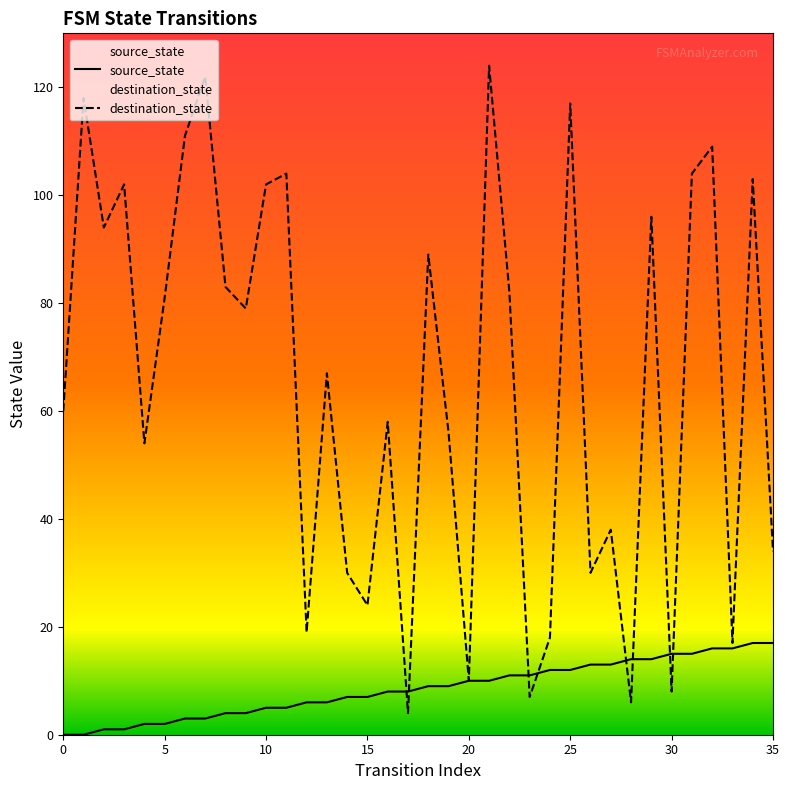

Reading right to left, transcribe all the data shown in this chart.

source_state: 17	17	16	16	15	15	14	14	13	13	12	12	11	11	10	10	9	9	8	8	7	7	6	6	5	5	4	4	3	3	2	2	1	1	0	0
destination_state: 34	103	17	109	104	8	96	6	38	30	117	18	7	82	124	10	56	89	4	58	24	30	67	19	104	102	79	83	122	111	81	54	102	94	118	60